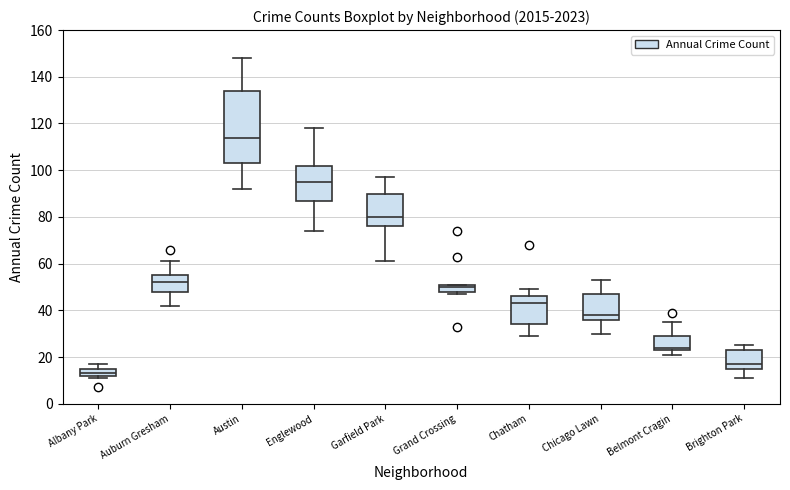

Reading left to right, transcribe this box plot: for each box, give where its median line is, the range the box spans, and where its two whiskers end, as read against the y-axis. The values are not printed on the chart, so give them approximately, as read against the axis.

Albany Park: median 14, box 12 to 16, whiskers 12 (just below the box's lower edge) to 18
Auburn Gresham: median 52, box 48 to 56, whiskers 42 to 62
Austin: median 114, box 104 to 134, whiskers 92 to 148
Englewood: median 96, box 88 to 102, whiskers 74 to 118
Garfield Park: median 80, box 76 to 90, whiskers 62 to 98
Grand Crossing: median 50, box 48 to 52, whiskers 48 (just below the box's lower edge) to 52
Chatham: median 44, box 34 to 46, whiskers 30 to 50
Chicago Lawn: median 38, box 36 to 48, whiskers 30 to 54
Belmont Cragin: median 24 (just above the box's lower edge), box 24 to 30, whiskers 22 to 36
Brighton Park: median 18, box 16 to 24, whiskers 12 to 26